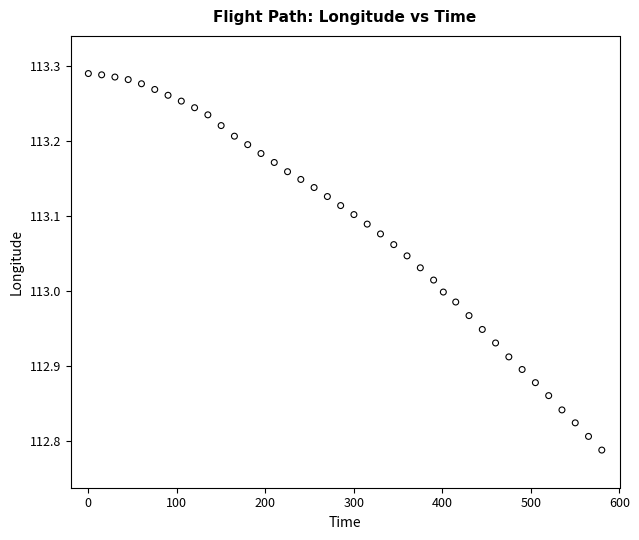

What is the range of X values (max minus min)?

580.0